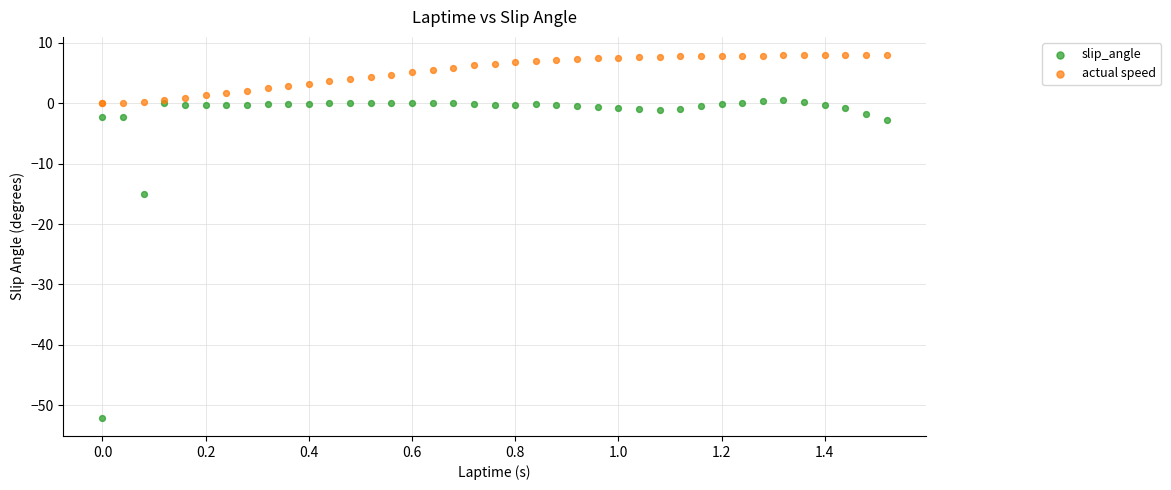

In the slip_angle series, what Y value is closest to -25?

-15.1